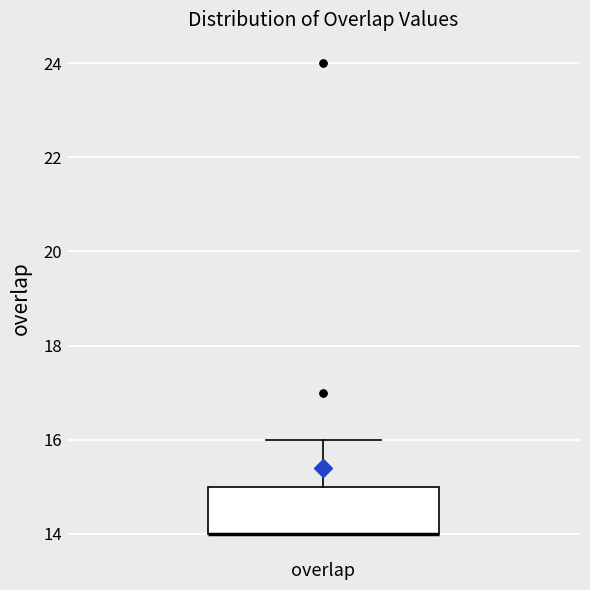

Where is the upper edge of the box for overlap on the y-axis? The values are not printed on the chart, so give them approximately, as read against the axis.

15